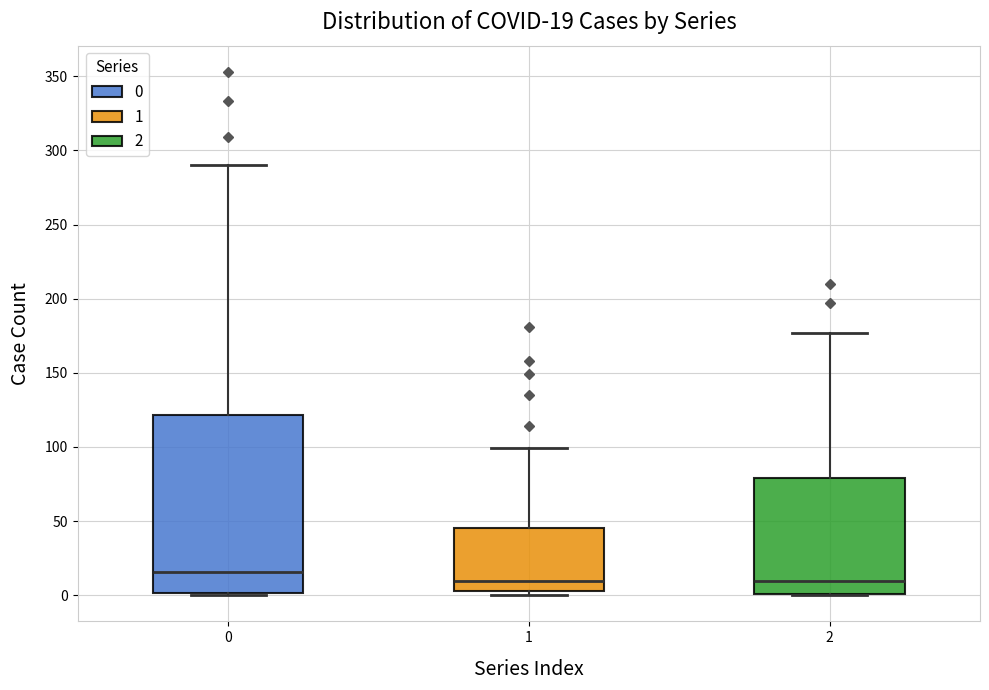

Which box is the tallest, from its lower edge to its upper edge?

0